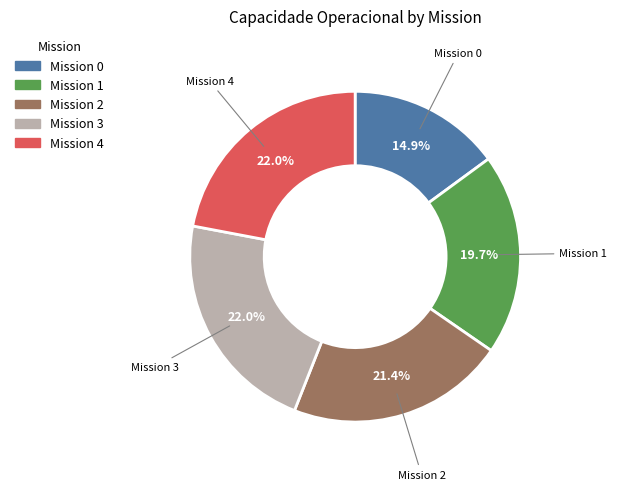

Does any single category account for the majority?

No